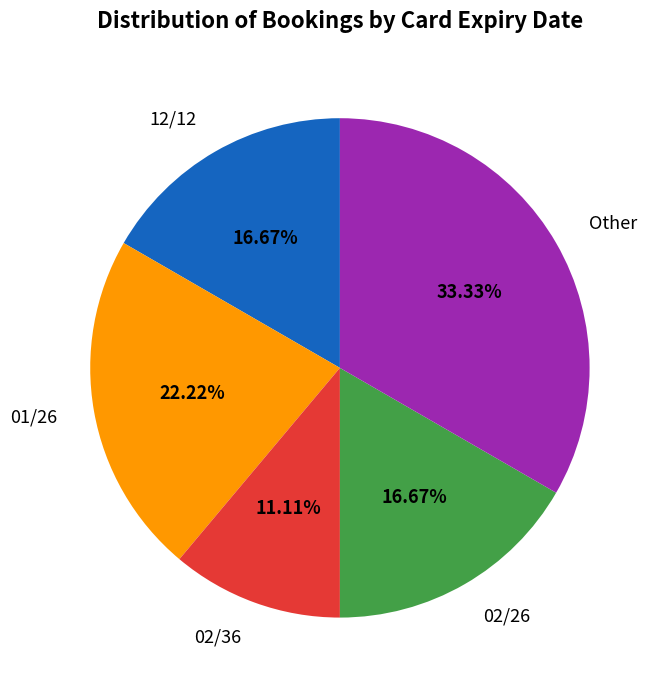

How many slices are in this pie chart?

5